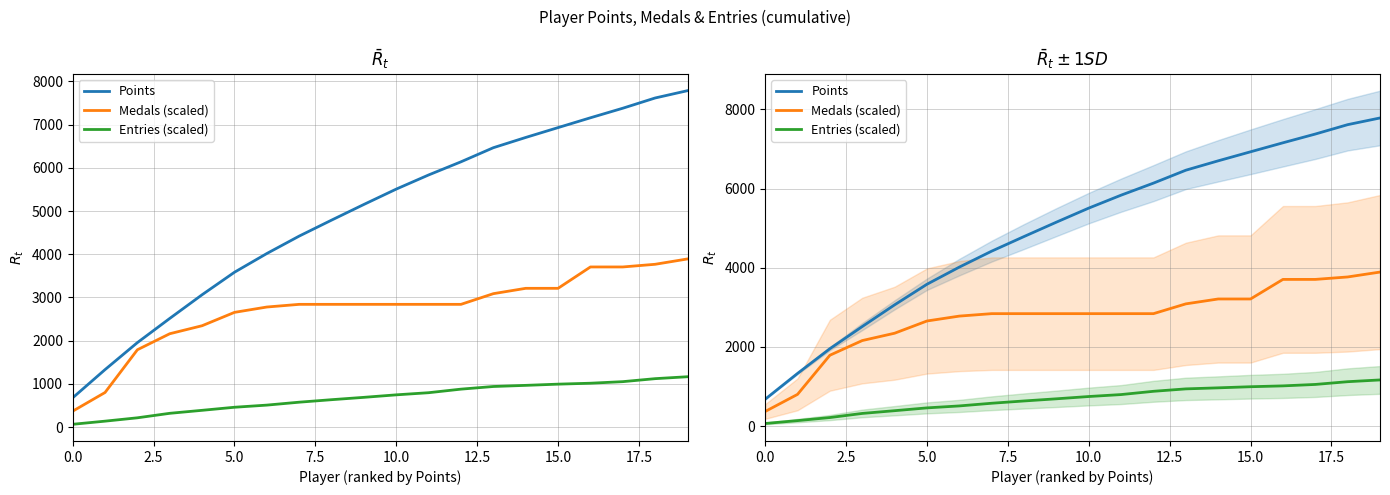

How many lines are shown in the chart?

3